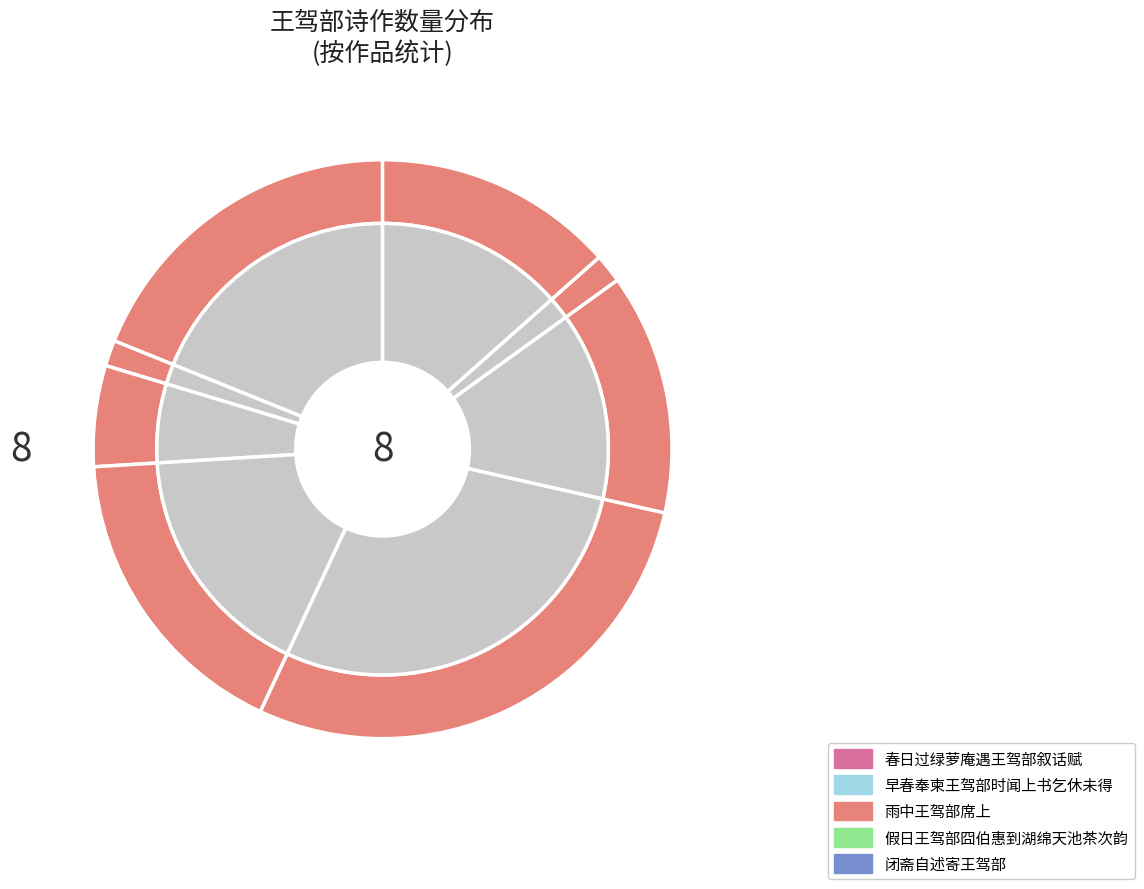

What percentage is the 雨中王驾部席上 slice, to the nearest percent?

6%